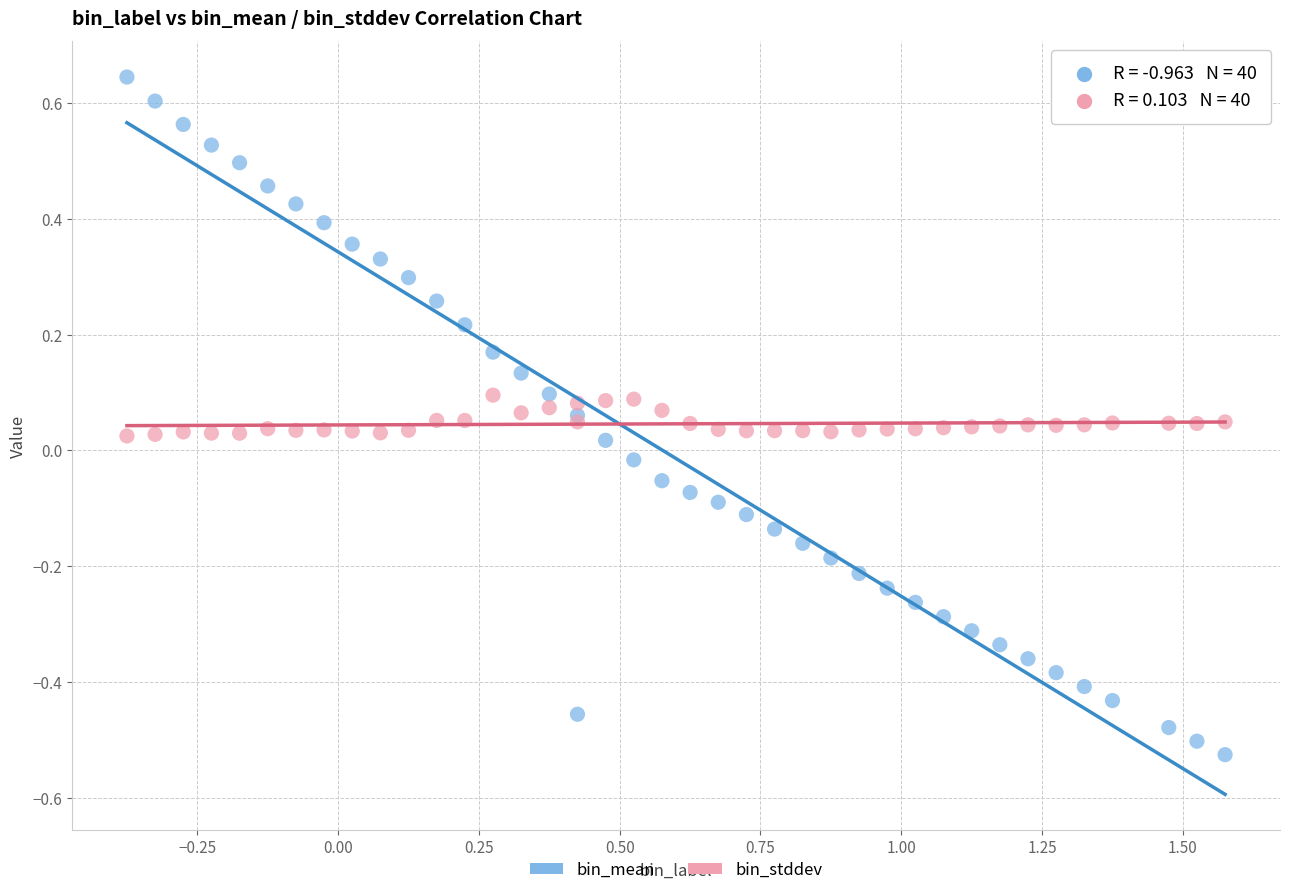

Which series contains the lowest Y value?

bin_mean